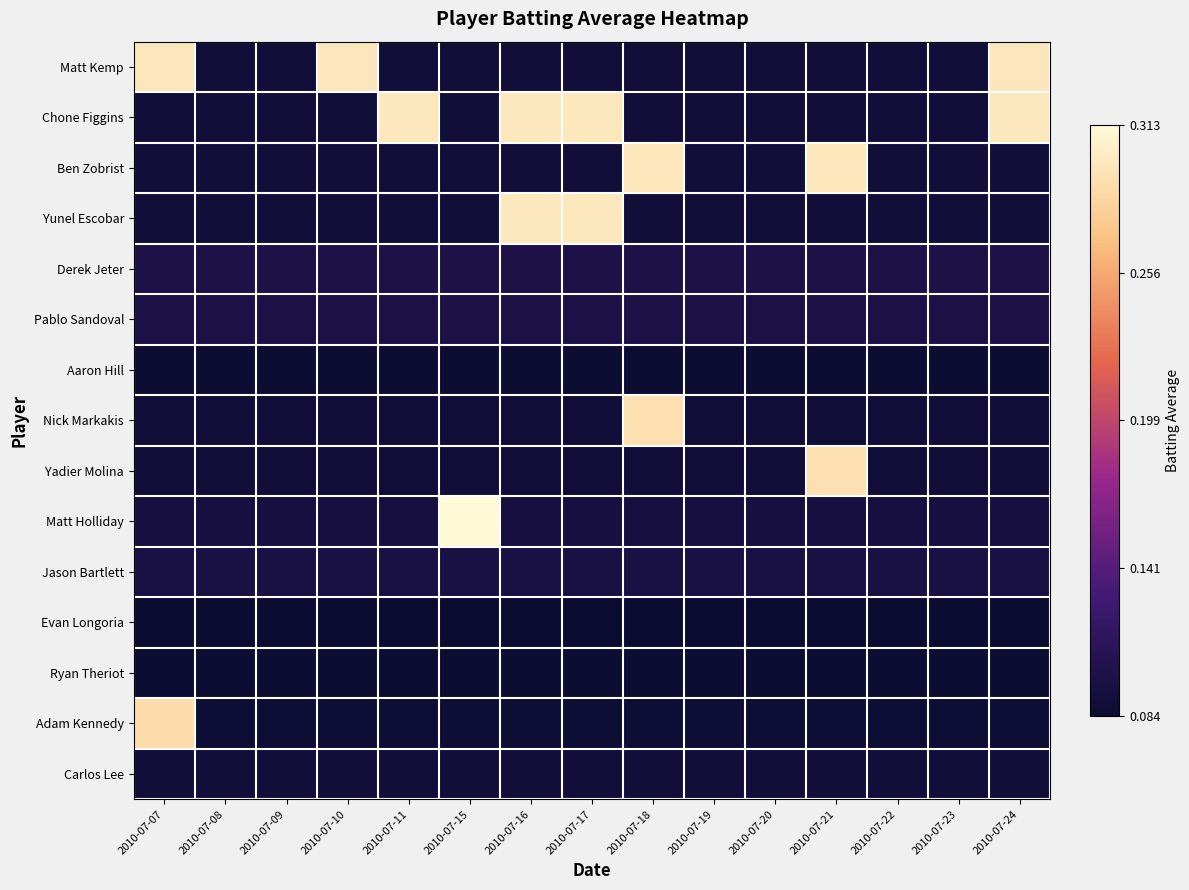

Reading left to right, extract all data points from this chart.

Matt Kemp: 2010-07-07=0.3	2010-07-08=0.1	2010-07-09=0.1	2010-07-10=0.3	2010-07-11=0.1	2010-07-15=0.1	2010-07-16=0.1	2010-07-17=0.1	2010-07-18=0.1	2010-07-19=0.1	2010-07-20=0.1	2010-07-21=0.1	2010-07-22=0.1	2010-07-23=0.1	2010-07-24=0.3
Chone Figgins: 2010-07-07=0.1	2010-07-08=0.1	2010-07-09=0.1	2010-07-10=0.1	2010-07-11=0.3	2010-07-15=0.1	2010-07-16=0.3	2010-07-17=0.3	2010-07-18=0.1	2010-07-19=0.1	2010-07-20=0.1	2010-07-21=0.1	2010-07-22=0.1	2010-07-23=0.1	2010-07-24=0.3
Ben Zobrist: 2010-07-07=0.1	2010-07-08=0.1	2010-07-09=0.1	2010-07-10=0.1	2010-07-11=0.1	2010-07-15=0.1	2010-07-16=0.1	2010-07-17=0.1	2010-07-18=0.3	2010-07-19=0.1	2010-07-20=0.1	2010-07-21=0.3	2010-07-22=0.1	2010-07-23=0.1	2010-07-24=0.1
Yunel Escobar: 2010-07-07=0.1	2010-07-08=0.1	2010-07-09=0.1	2010-07-10=0.1	2010-07-11=0.1	2010-07-15=0.1	2010-07-16=0.3	2010-07-17=0.3	2010-07-18=0.1	2010-07-19=0.1	2010-07-20=0.1	2010-07-21=0.1	2010-07-22=0.1	2010-07-23=0.1	2010-07-24=0.1
Derek Jeter: 2010-07-07=0.1	2010-07-08=0.1	2010-07-09=0.1	2010-07-10=0.1	2010-07-11=0.1	2010-07-15=0.1	2010-07-16=0.1	2010-07-17=0.1	2010-07-18=0.1	2010-07-19=0.1	2010-07-20=0.1	2010-07-21=0.1	2010-07-22=0.1	2010-07-23=0.1	2010-07-24=0.1
Pablo Sandoval: 2010-07-07=0.1	2010-07-08=0.1	2010-07-09=0.1	2010-07-10=0.1	2010-07-11=0.1	2010-07-15=0.1	2010-07-16=0.1	2010-07-17=0.1	2010-07-18=0.1	2010-07-19=0.1	2010-07-20=0.1	2010-07-21=0.1	2010-07-22=0.1	2010-07-23=0.1	2010-07-24=0.1
Aaron Hill: 2010-07-07=0.1	2010-07-08=0.1	2010-07-09=0.1	2010-07-10=0.1	2010-07-11=0.1	2010-07-15=0.1	2010-07-16=0.1	2010-07-17=0.1	2010-07-18=0.1	2010-07-19=0.1	2010-07-20=0.1	2010-07-21=0.1	2010-07-22=0.1	2010-07-23=0.1	2010-07-24=0.1
Nick Markakis: 2010-07-07=0.1	2010-07-08=0.1	2010-07-09=0.1	2010-07-10=0.1	2010-07-11=0.1	2010-07-15=0.1	2010-07-16=0.1	2010-07-17=0.1	2010-07-18=0.3	2010-07-19=0.1	2010-07-20=0.1	2010-07-21=0.1	2010-07-22=0.1	2010-07-23=0.1	2010-07-24=0.1
Yadier Molina: 2010-07-07=0.1	2010-07-08=0.1	2010-07-09=0.1	2010-07-10=0.1	2010-07-11=0.1	2010-07-15=0.1	2010-07-16=0.1	2010-07-17=0.1	2010-07-18=0.1	2010-07-19=0.1	2010-07-20=0.1	2010-07-21=0.3	2010-07-22=0.1	2010-07-23=0.1	2010-07-24=0.1
Matt Holliday: 2010-07-07=0.1	2010-07-08=0.1	2010-07-09=0.1	2010-07-10=0.1	2010-07-11=0.1	2010-07-15=0.3	2010-07-16=0.1	2010-07-17=0.1	2010-07-18=0.1	2010-07-19=0.1	2010-07-20=0.1	2010-07-21=0.1	2010-07-22=0.1	2010-07-23=0.1	2010-07-24=0.1
Jason Bartlett: 2010-07-07=0.1	2010-07-08=0.1	2010-07-09=0.1	2010-07-10=0.1	2010-07-11=0.1	2010-07-15=0.1	2010-07-16=0.1	2010-07-17=0.1	2010-07-18=0.1	2010-07-19=0.1	2010-07-20=0.1	2010-07-21=0.1	2010-07-22=0.1	2010-07-23=0.1	2010-07-24=0.1
Evan Longoria: 2010-07-07=0.1	2010-07-08=0.1	2010-07-09=0.1	2010-07-10=0.1	2010-07-11=0.1	2010-07-15=0.1	2010-07-16=0.1	2010-07-17=0.1	2010-07-18=0.1	2010-07-19=0.1	2010-07-20=0.1	2010-07-21=0.1	2010-07-22=0.1	2010-07-23=0.1	2010-07-24=0.1
Ryan Theriot: 2010-07-07=0.1	2010-07-08=0.1	2010-07-09=0.1	2010-07-10=0.1	2010-07-11=0.1	2010-07-15=0.1	2010-07-16=0.1	2010-07-17=0.1	2010-07-18=0.1	2010-07-19=0.1	2010-07-20=0.1	2010-07-21=0.1	2010-07-22=0.1	2010-07-23=0.1	2010-07-24=0.1
Adam Kennedy: 2010-07-07=0.3	2010-07-08=0.1	2010-07-09=0.1	2010-07-10=0.1	2010-07-11=0.1	2010-07-15=0.1	2010-07-16=0.1	2010-07-17=0.1	2010-07-18=0.1	2010-07-19=0.1	2010-07-20=0.1	2010-07-21=0.1	2010-07-22=0.1	2010-07-23=0.1	2010-07-24=0.1
Carlos Lee: 2010-07-07=0.1	2010-07-08=0.1	2010-07-09=0.1	2010-07-10=0.1	2010-07-11=0.1	2010-07-15=0.1	2010-07-16=0.1	2010-07-17=0.1	2010-07-18=0.1	2010-07-19=0.1	2010-07-20=0.1	2010-07-21=0.1	2010-07-22=0.1	2010-07-23=0.1	2010-07-24=0.1